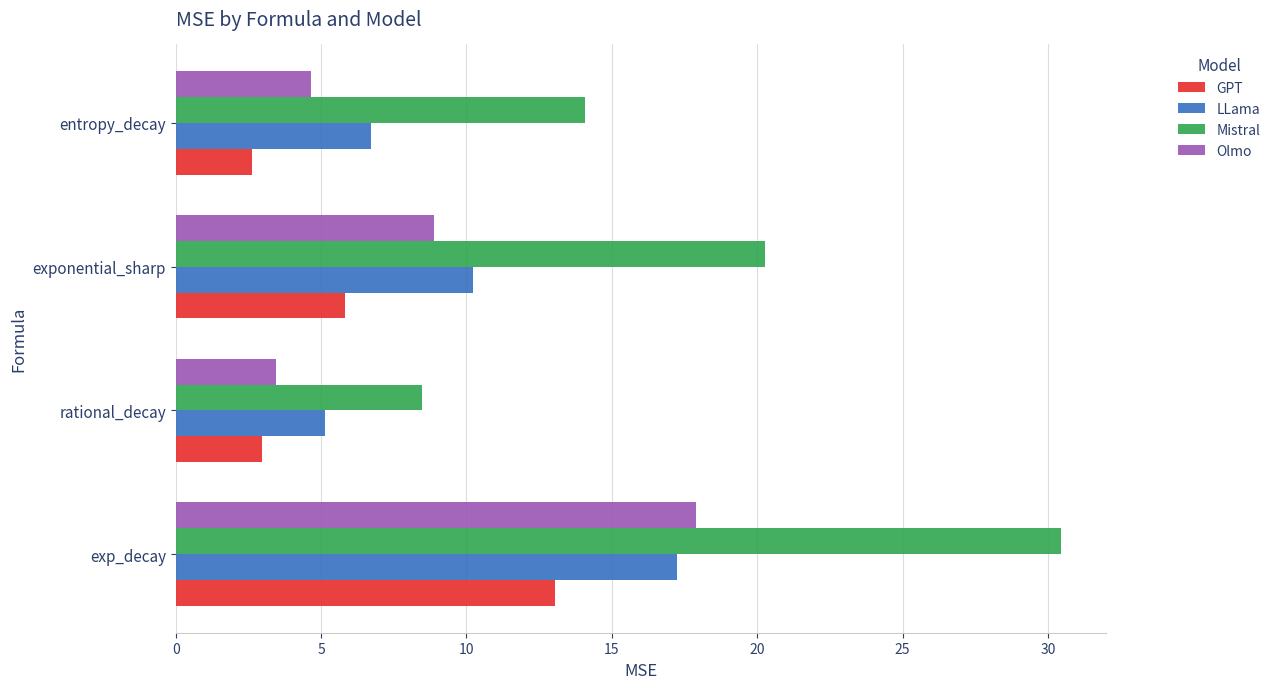

At how many categories does at least one series exceed 21?

1